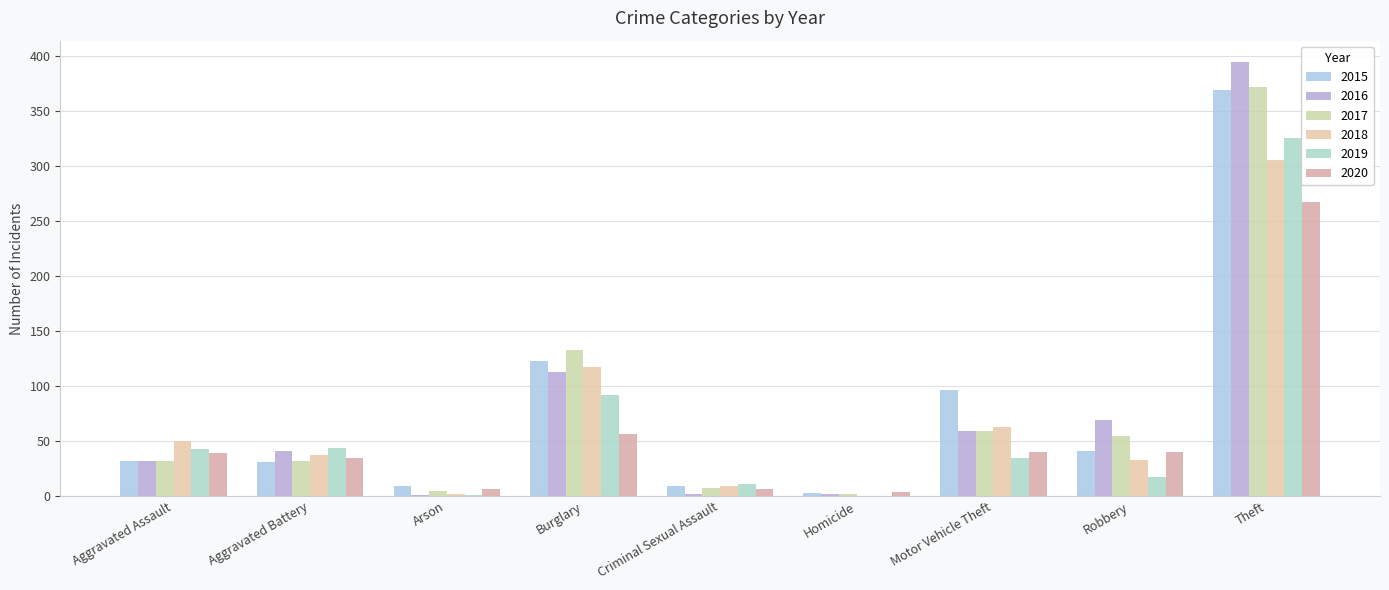

How many groups of bars are there?

9